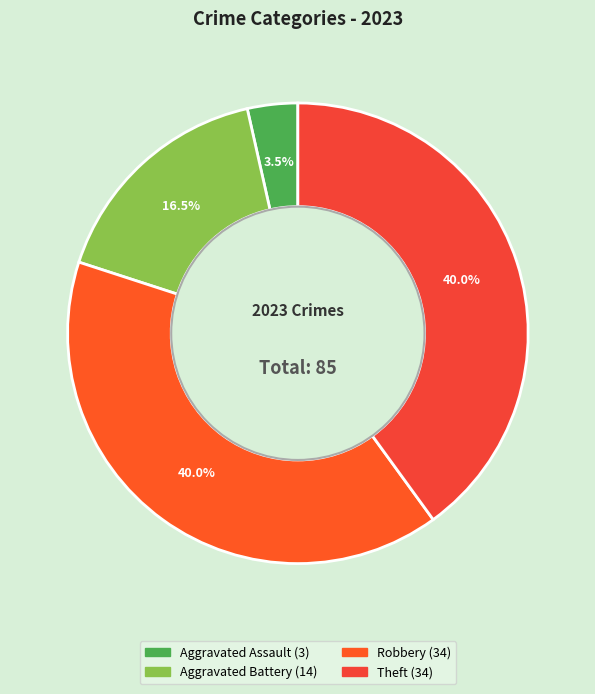

How many slices are in this pie chart?

4